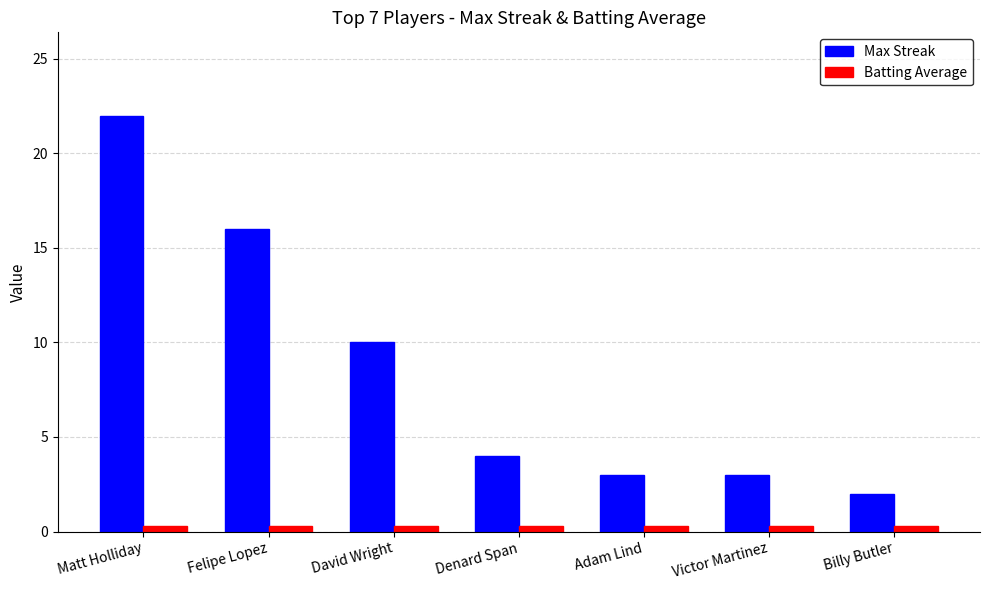

True or false: Batting Average has a value of 0.3 at Billy Butler.

True